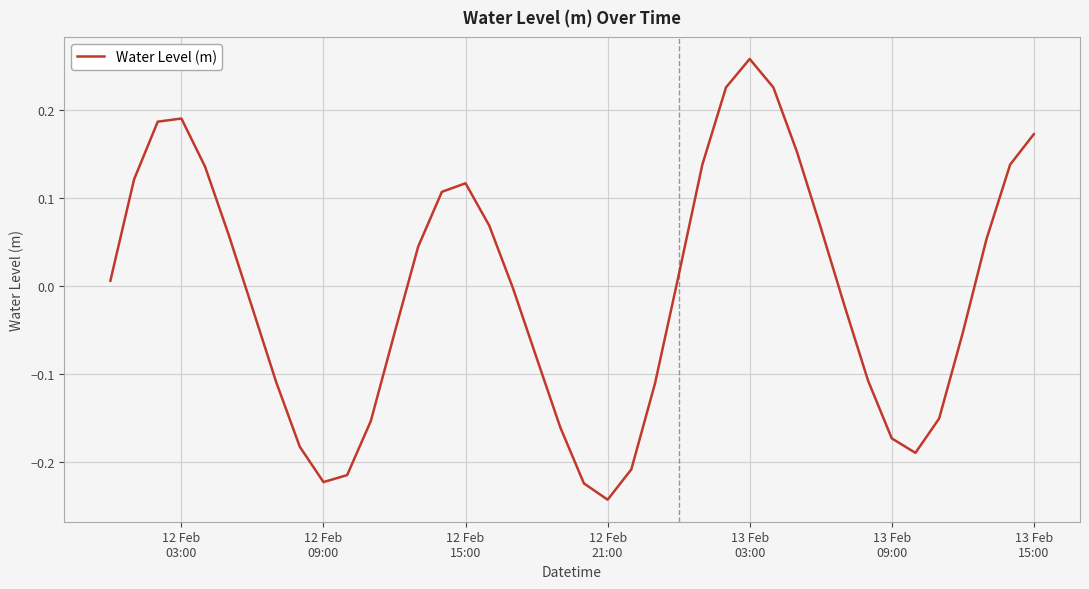

Does the chart display data point markers on the line(s)?

No